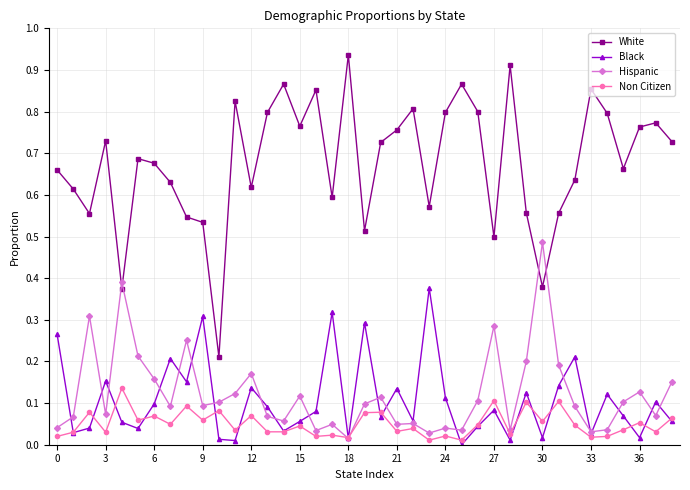

Rank the series by their maximum value, from lowest to highest.

Non Citizen, Black, Hispanic, White